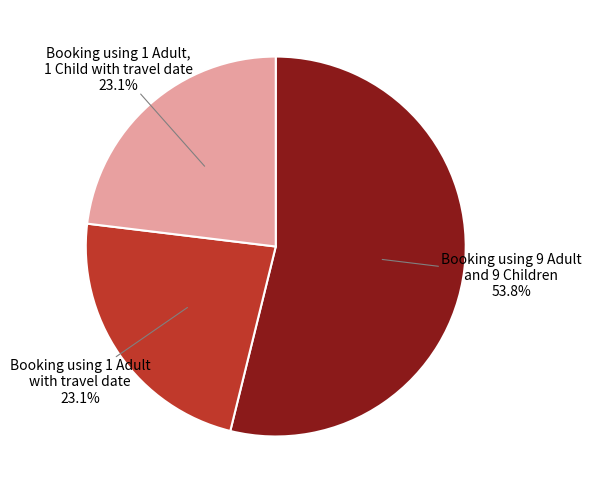

How many segments does this pie chart have?

3